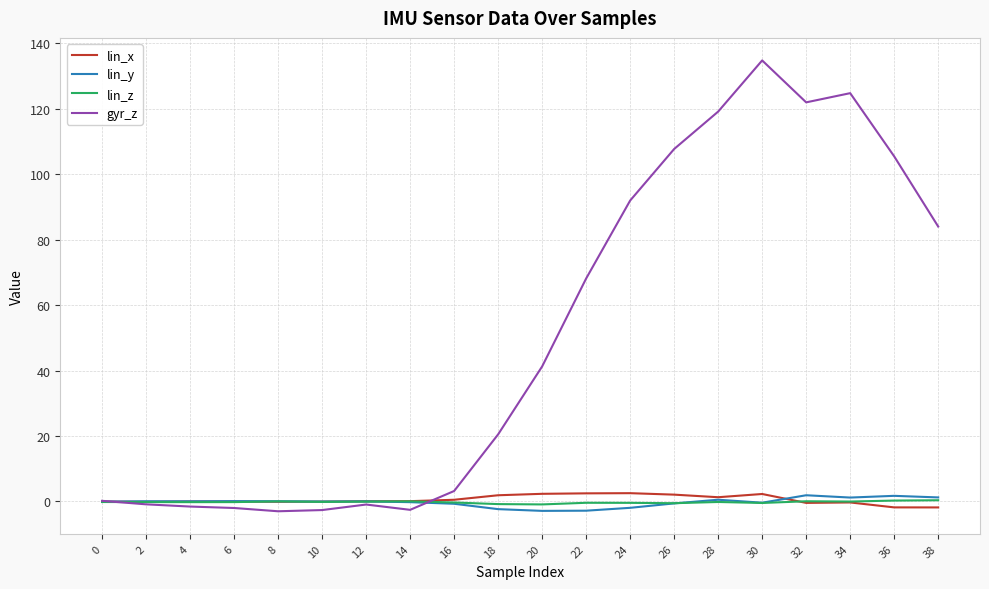

What is the greatest value displayed?

134.8